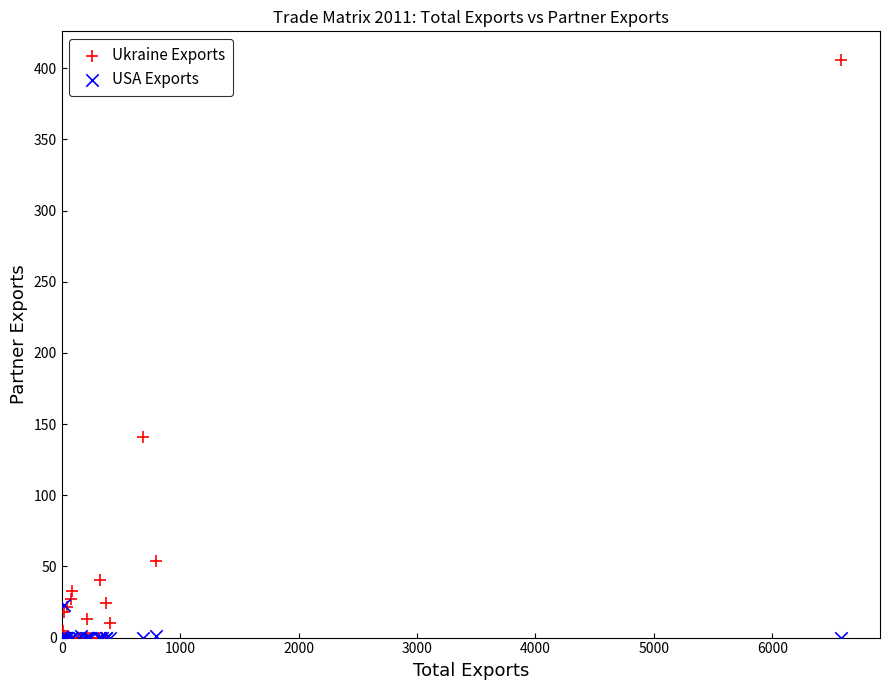

What are all the series names shown in the legend?

Ukraine Exports, USA Exports